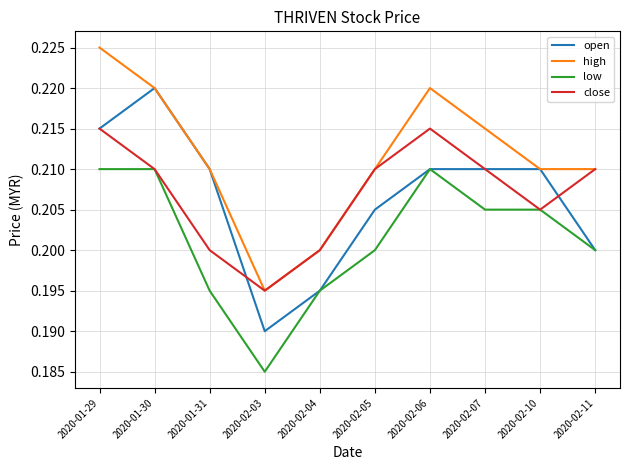

Count the number of categories in the chart.

10